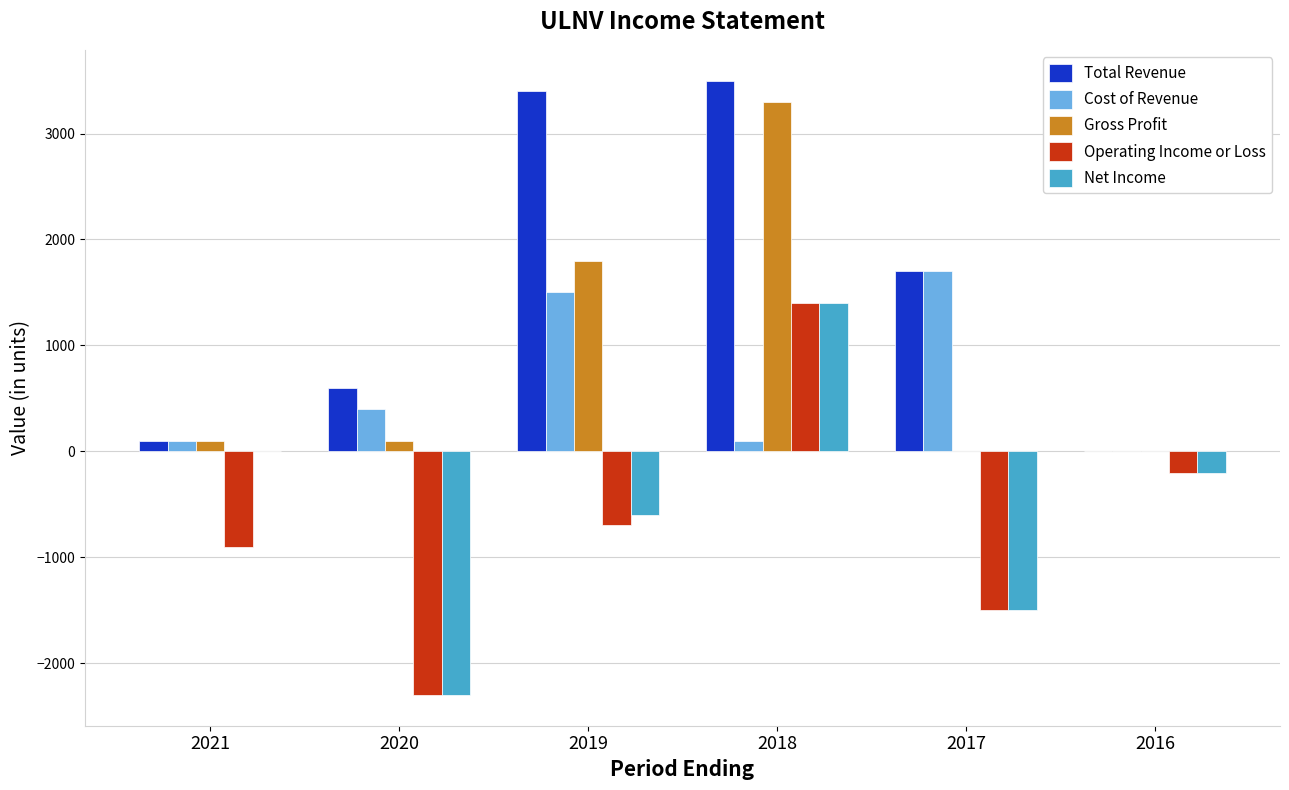

What is the difference between the Cost of Revenue values at 2017 and 2021?

1600